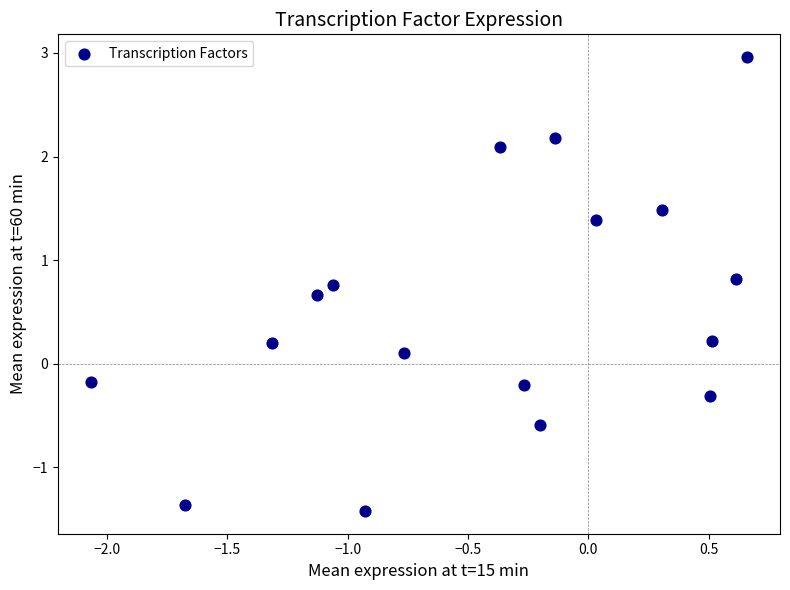

What is the range of Y values (max minus min)?

4.4